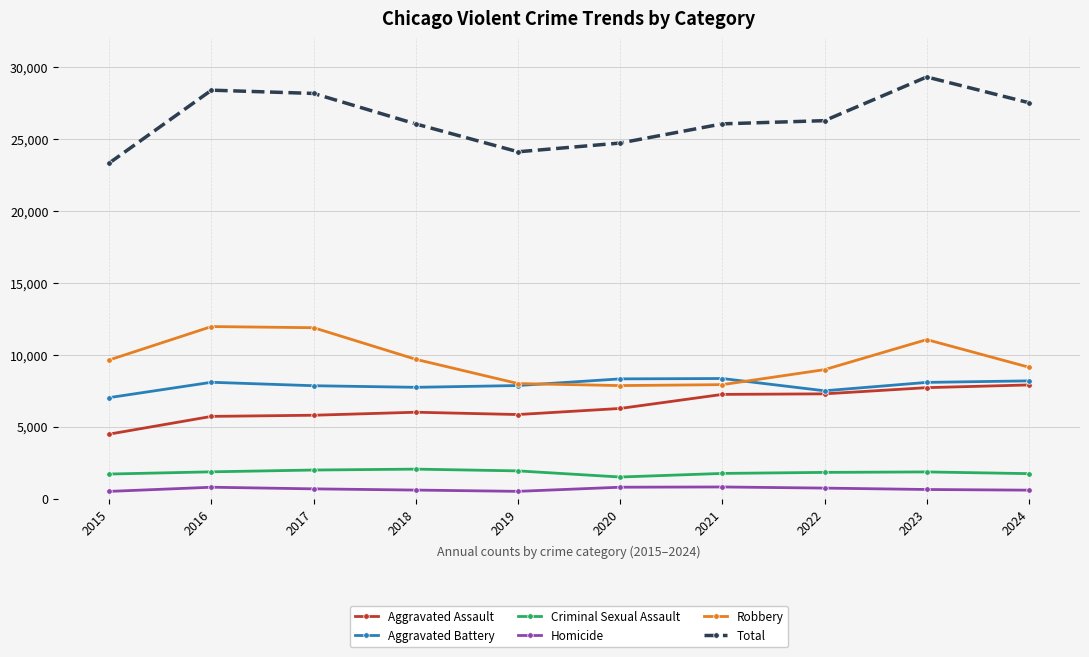

What is the sum of the Aggravated Assault values at 2024 and 2022?

15179